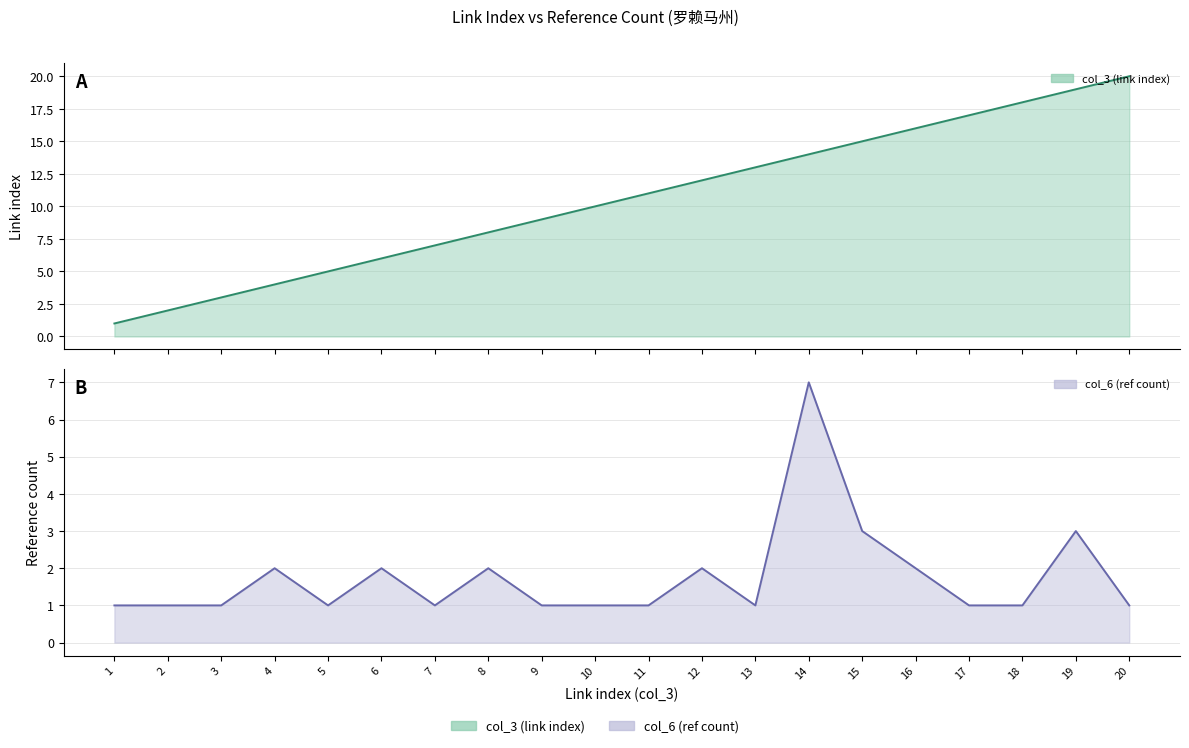

The value of col_6 (ref count) at 12 is 2. True or false?

True